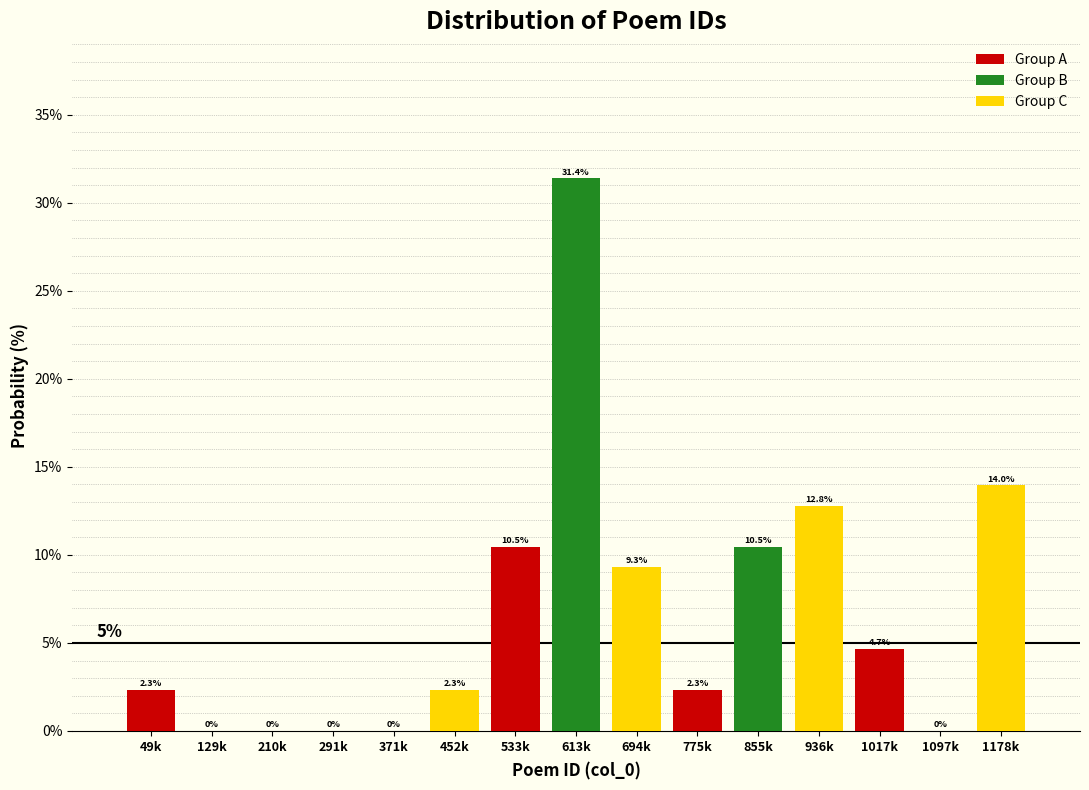

Is the value of Group C at 855k greater than the value of Group A at 371k?

Yes